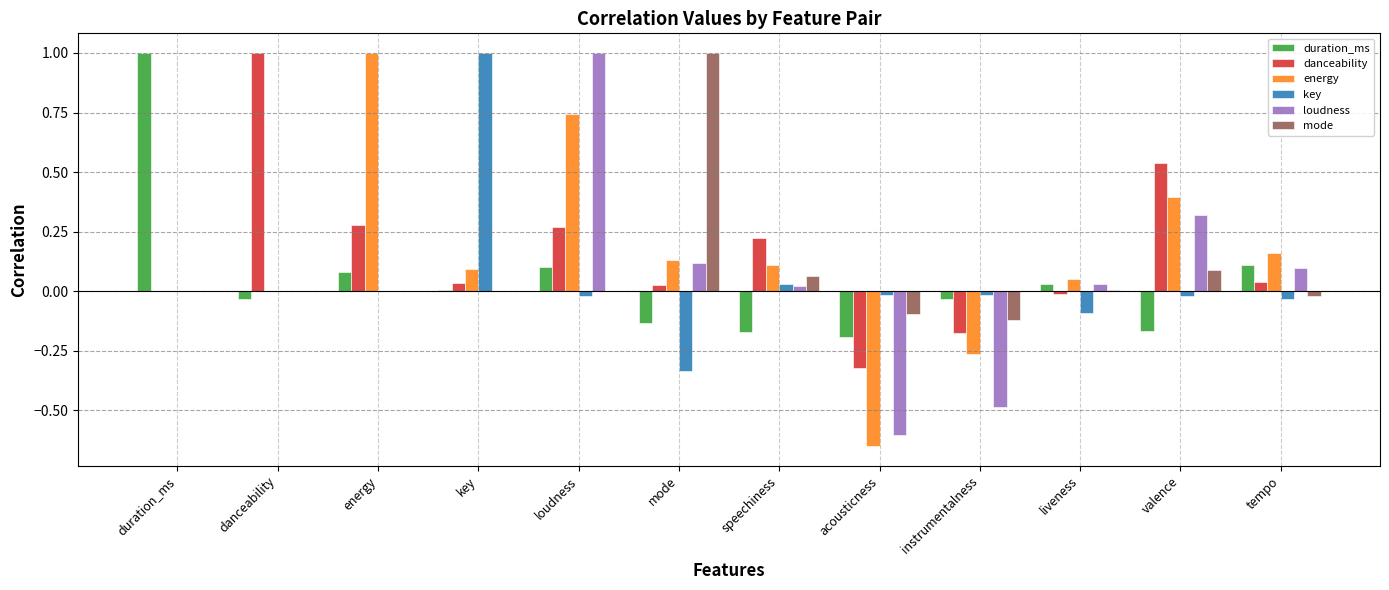

What is the label of the 12th bar from the right?

duration_ms